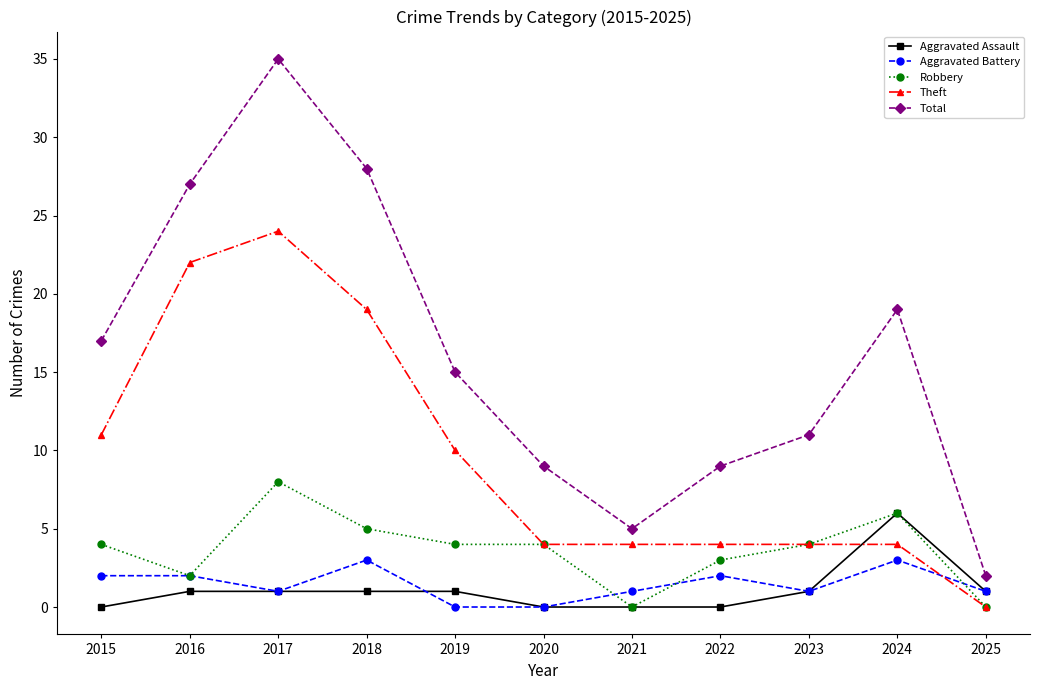

What is the average value of the Theft series?

10